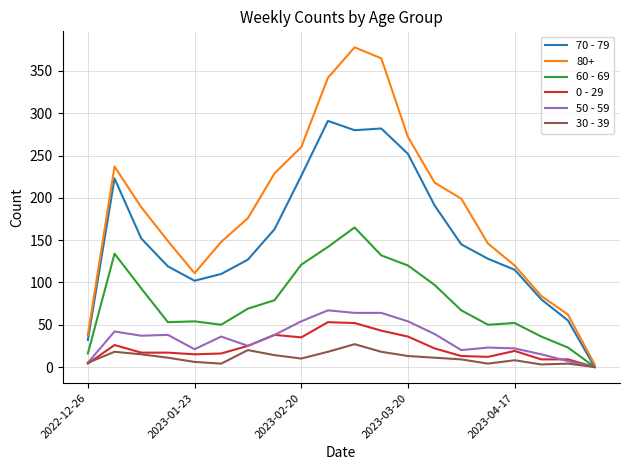

Which series has the widest spread of values?

80+